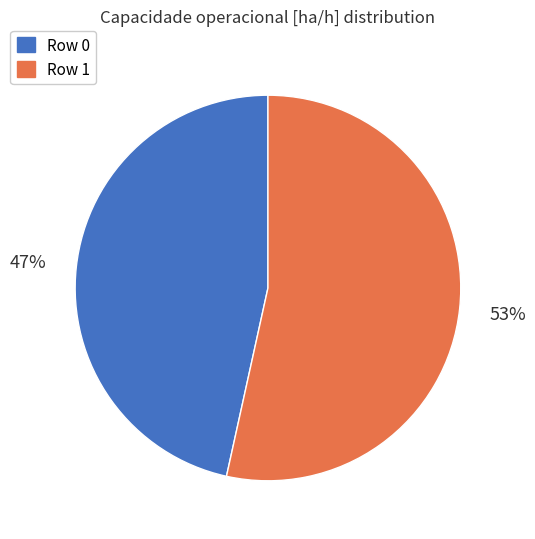

Count the number of slices in the pie.

2